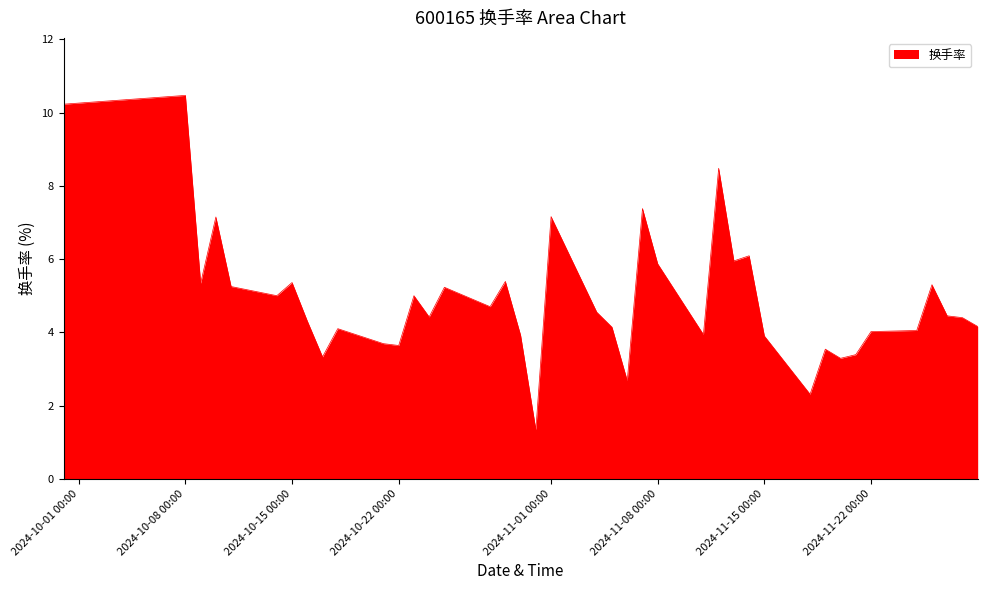

What is the difference between the maximum and minimum values?

9.1